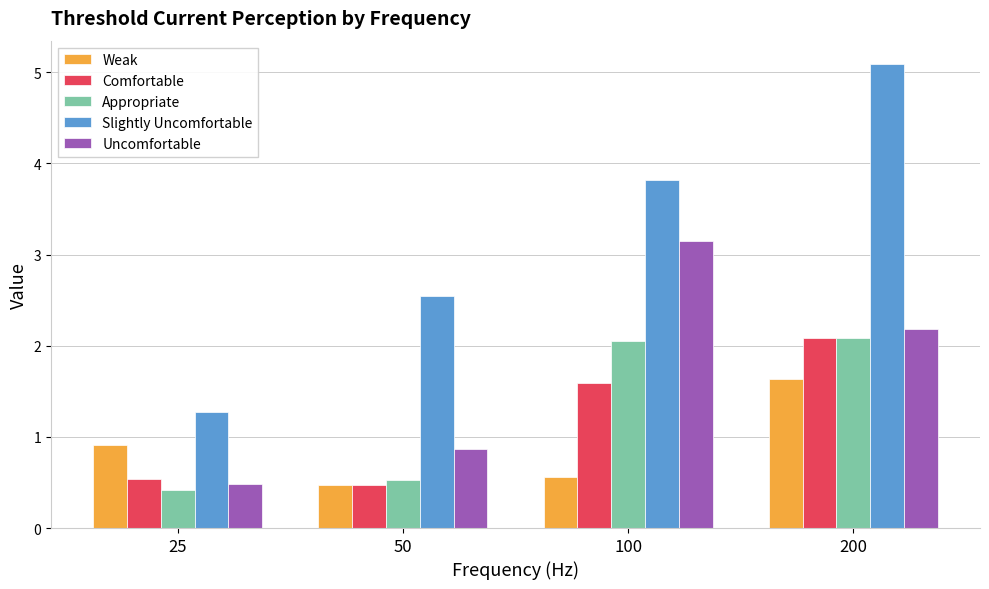

Rank the series at 100 from lowest to highest value.

Weak, Comfortable, Appropriate, Uncomfortable, Slightly Uncomfortable